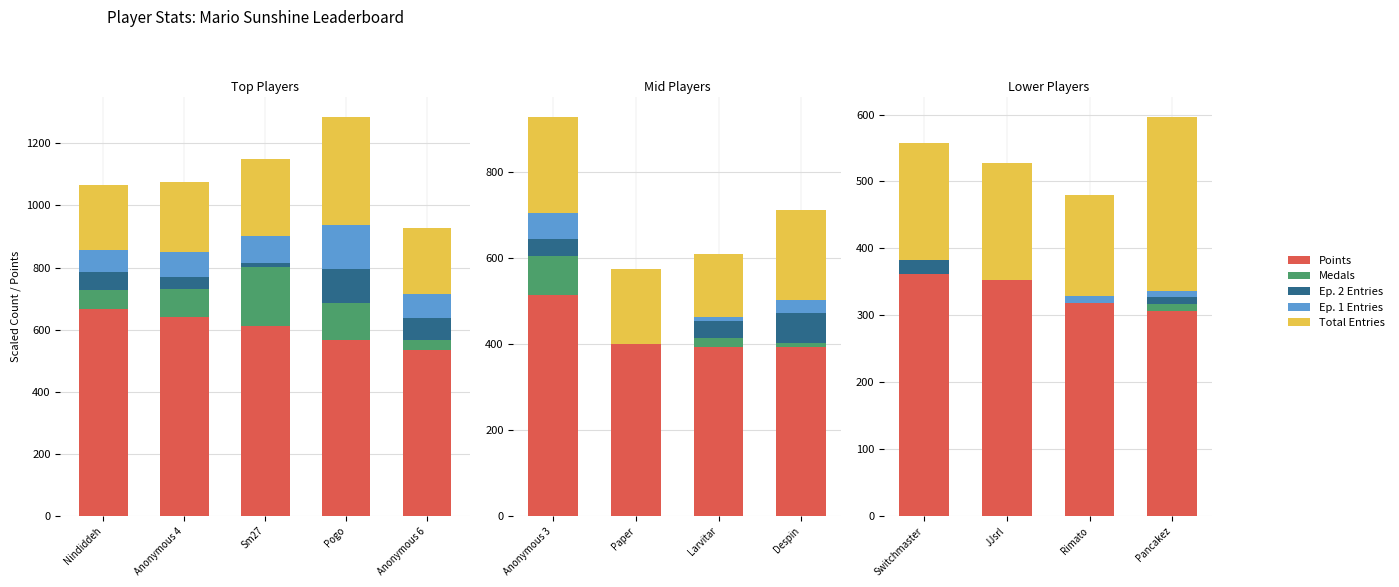

At which category is the sum across all series the highest?

Pancakez